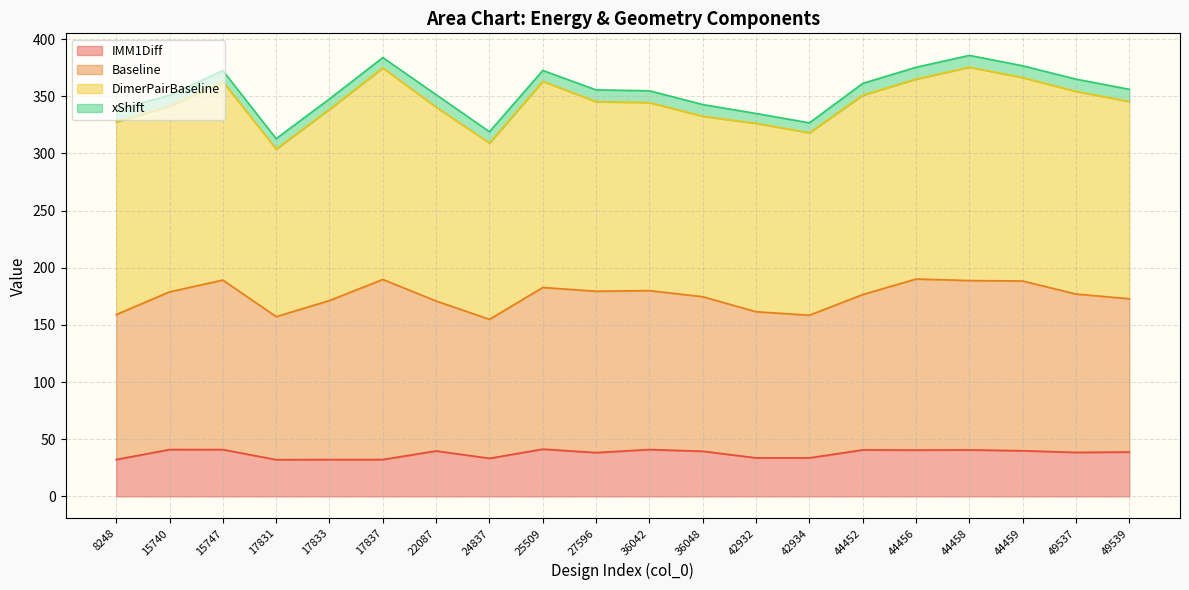

What is the maximum value shown in the chart?

186.6